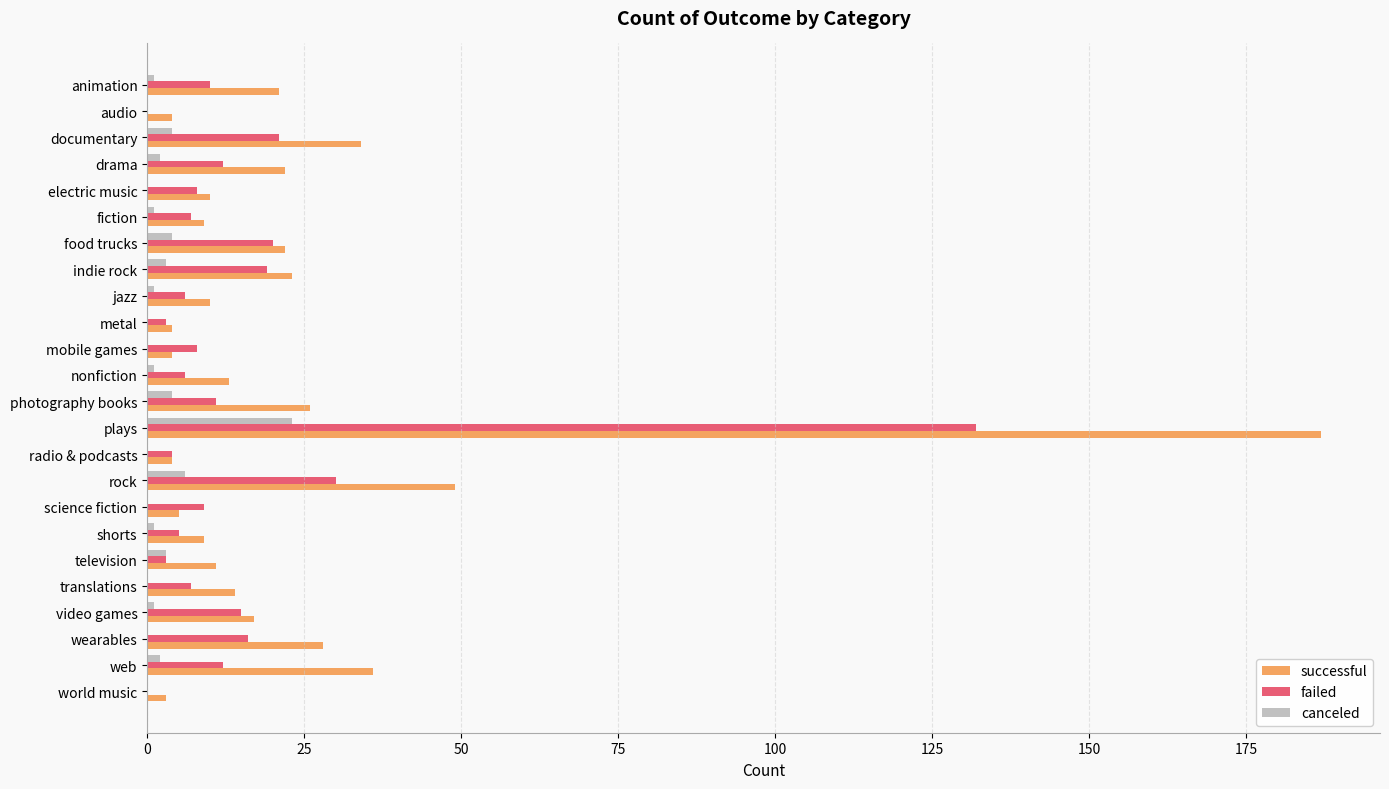

Count the number of data series in this chart.

3